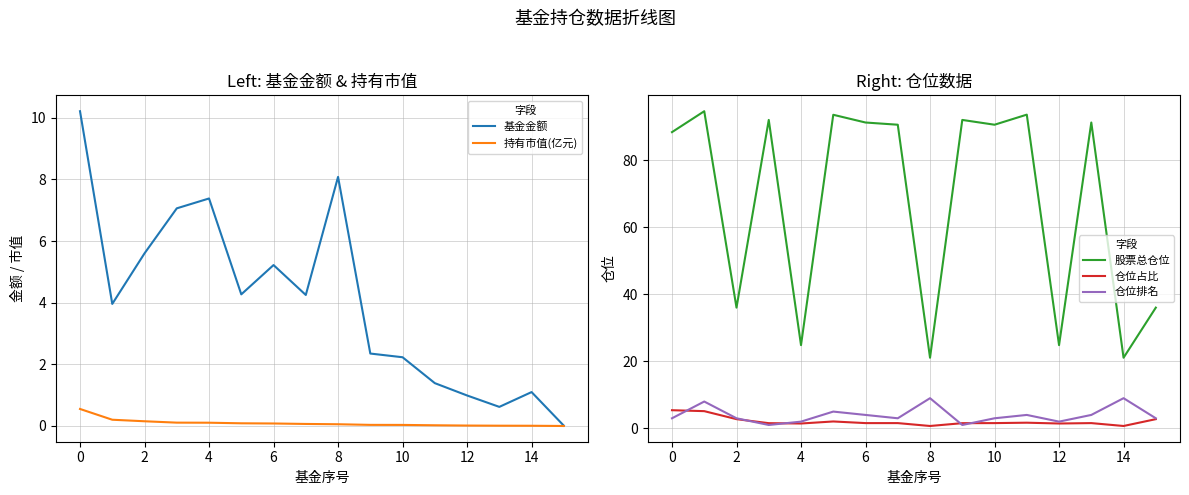

List the series in order of their peak value, highest first.

股票总仓位, 基金金额, 仓位排名, 仓位占比, 持有市值(亿元)